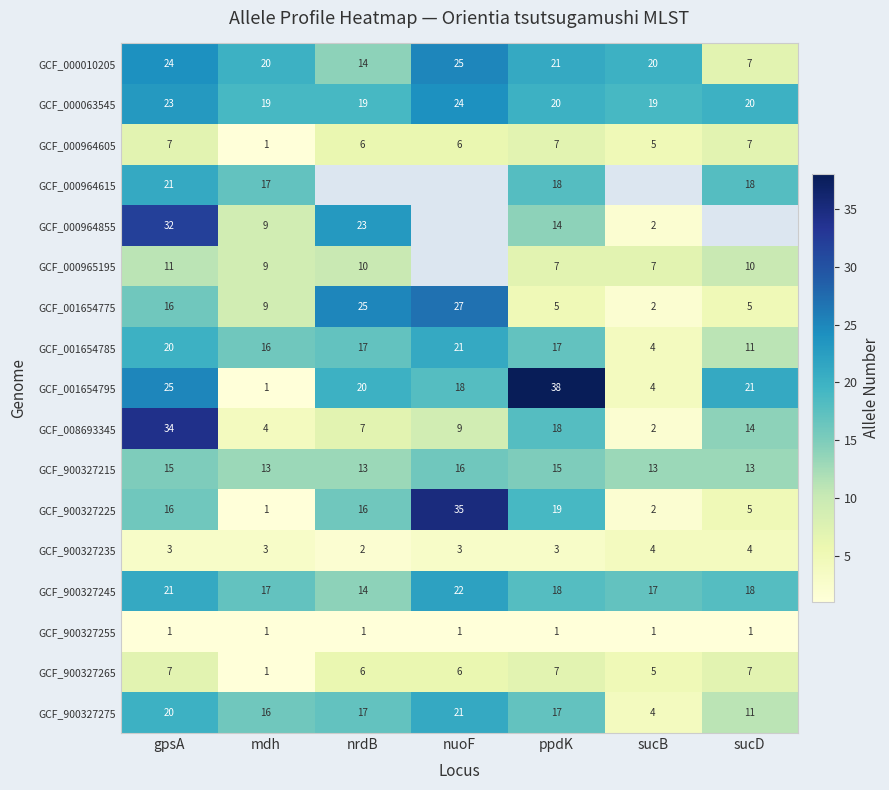

What is the sum of the GCF_000964605 values at ppdK and nrdB?

13